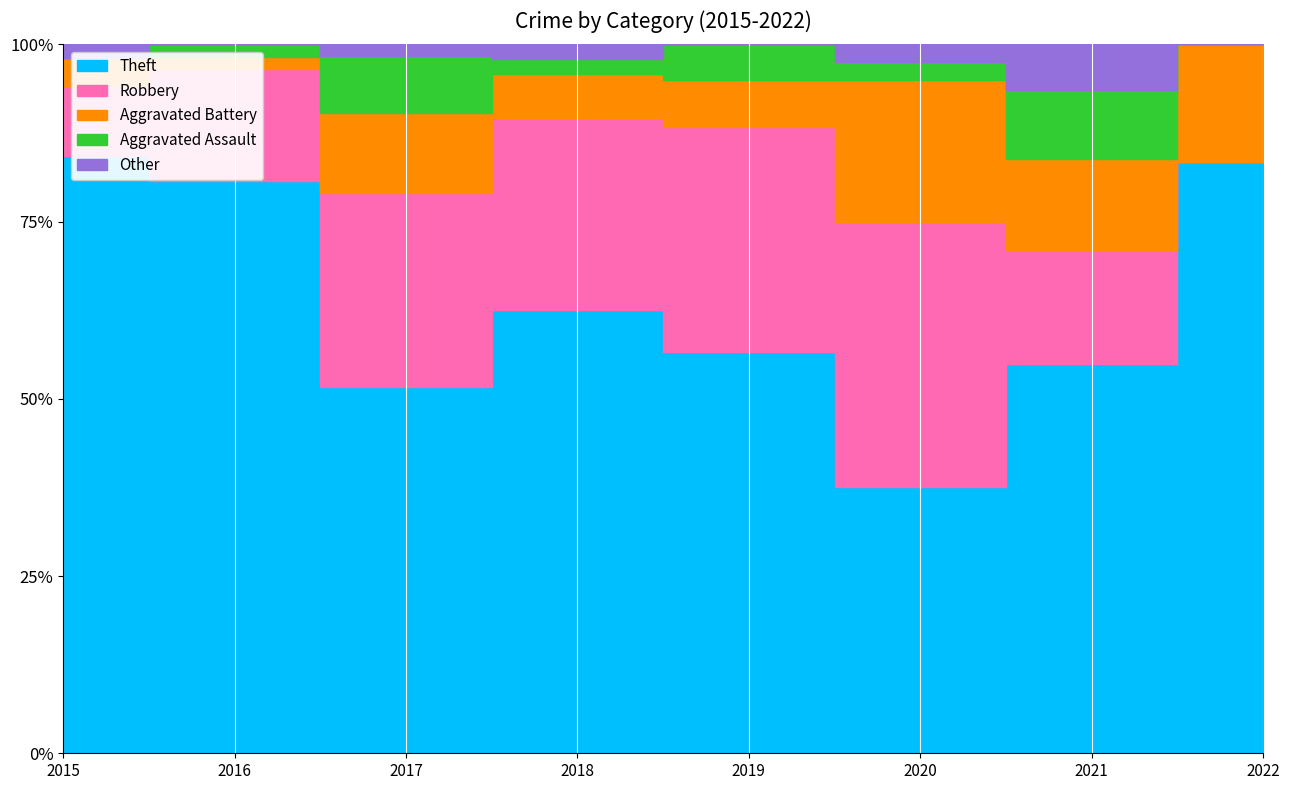

The value of Aggravated Assault at 2018 is 1. True or false?

False